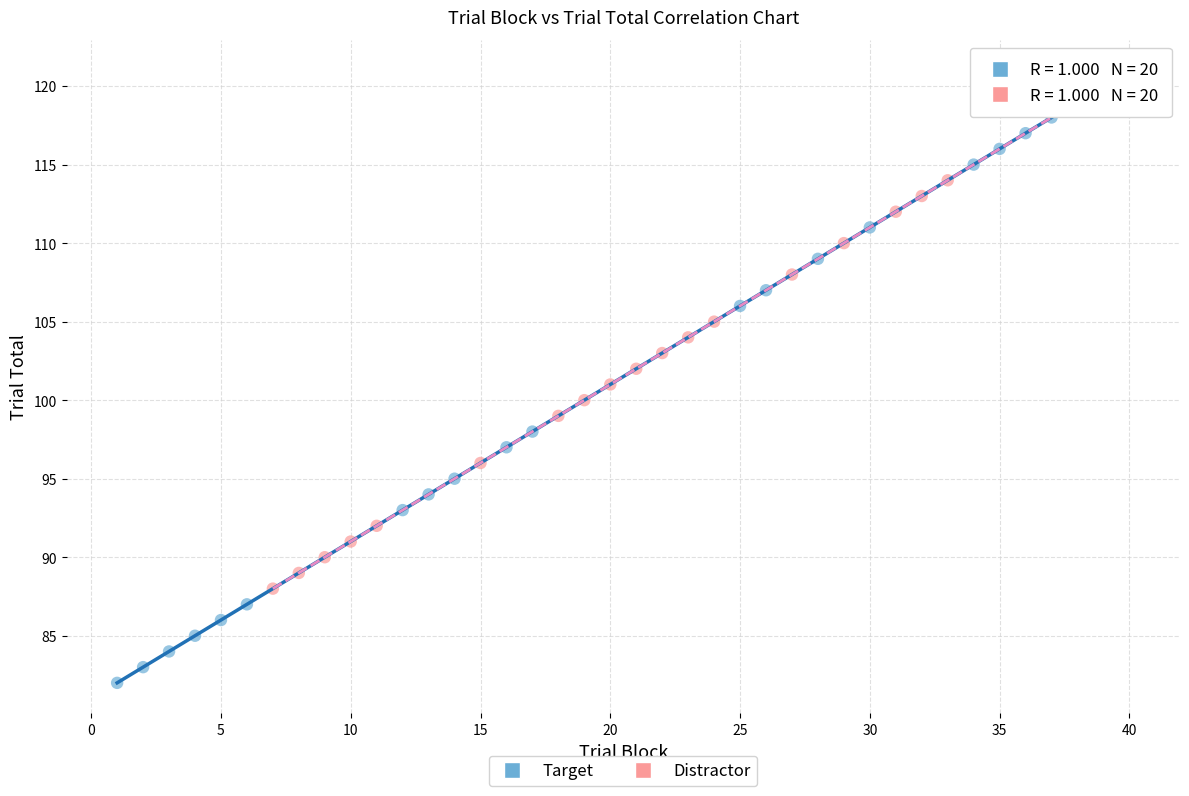

Which series has the largest Y range (max minus min)?

Target